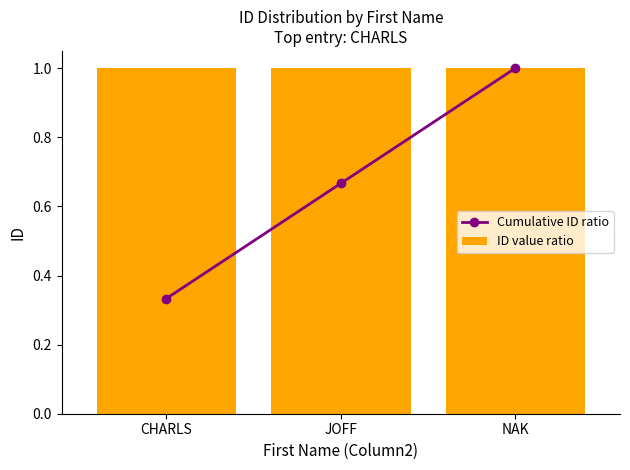

What is the sum of all ID value ratio values?

3.0